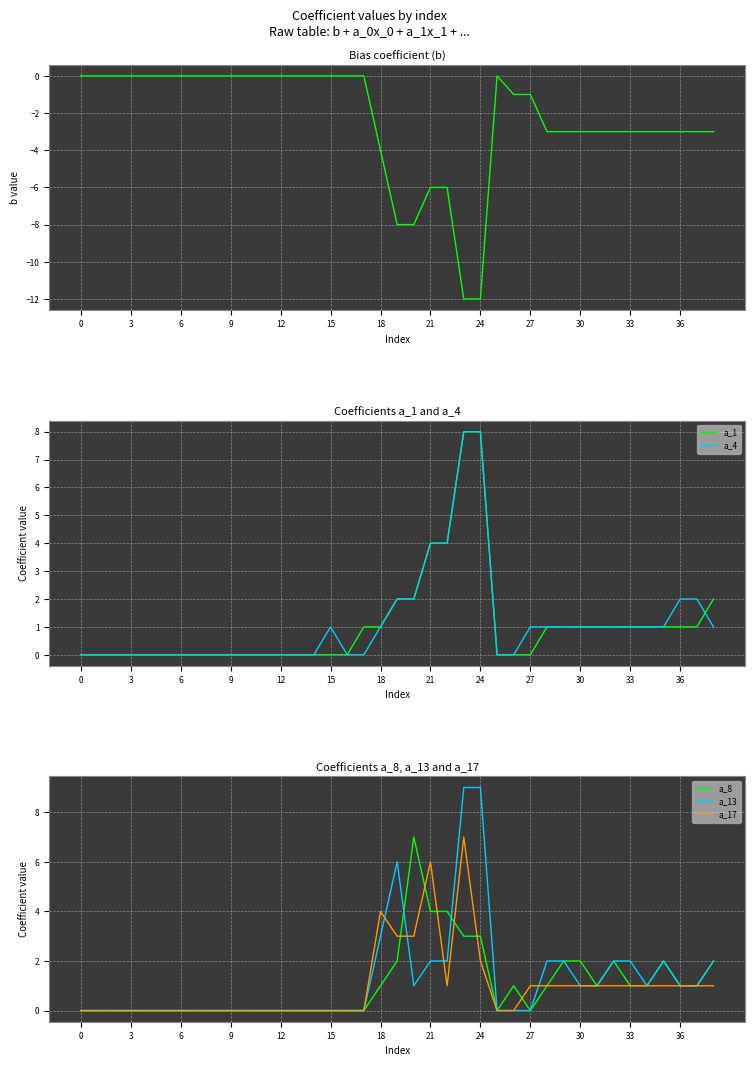

Which series has the largest range (max minus min)?

b